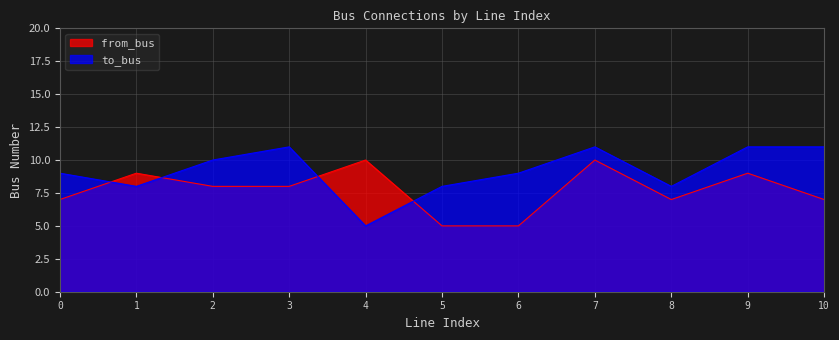

Is the value of from_bus at 7 greater than the value of to_bus at 10?

No